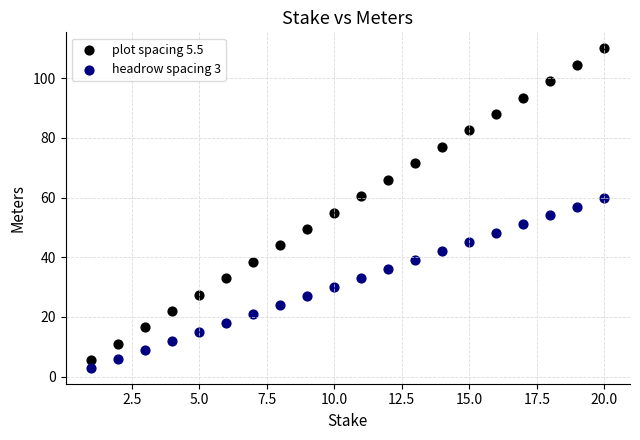

Which series has the widest spread of Y values?

plot spacing 5.5